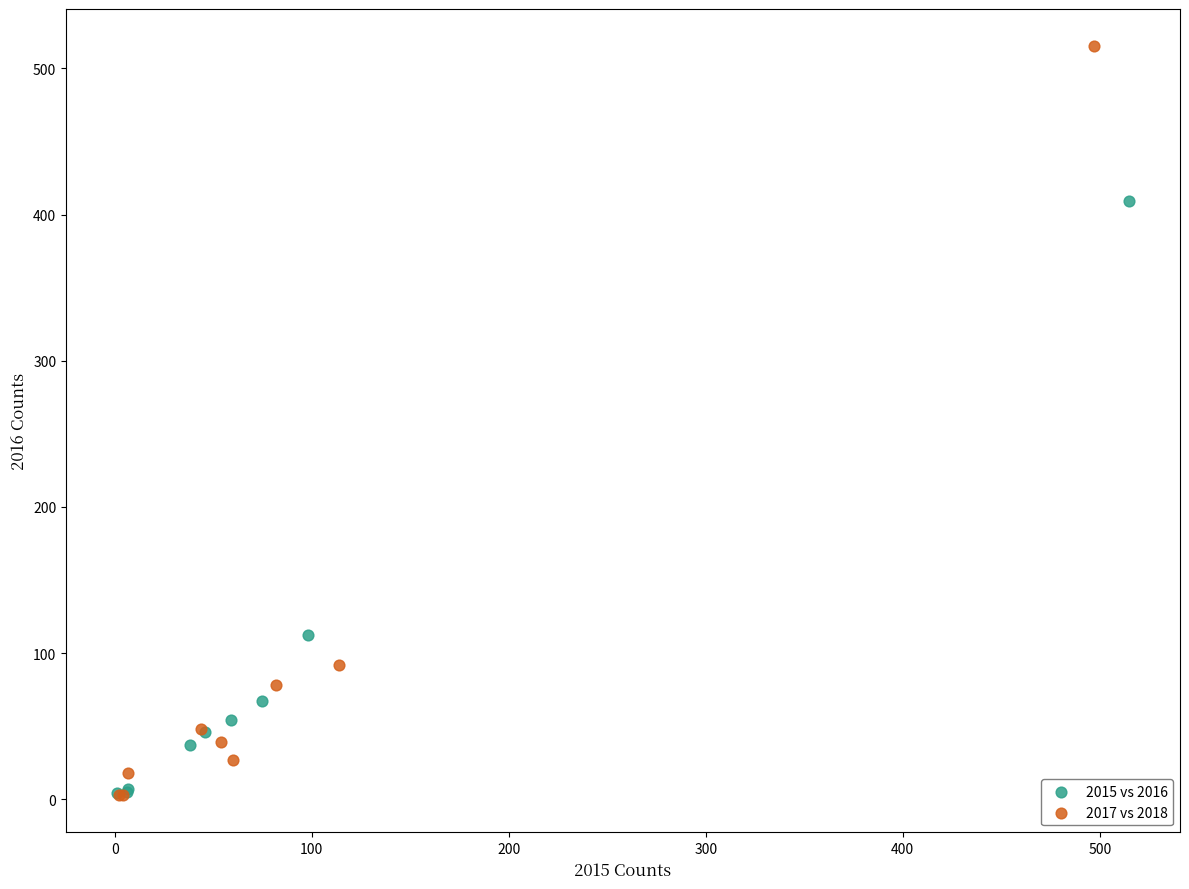

Which series contains the highest Y value?

2017 vs 2018